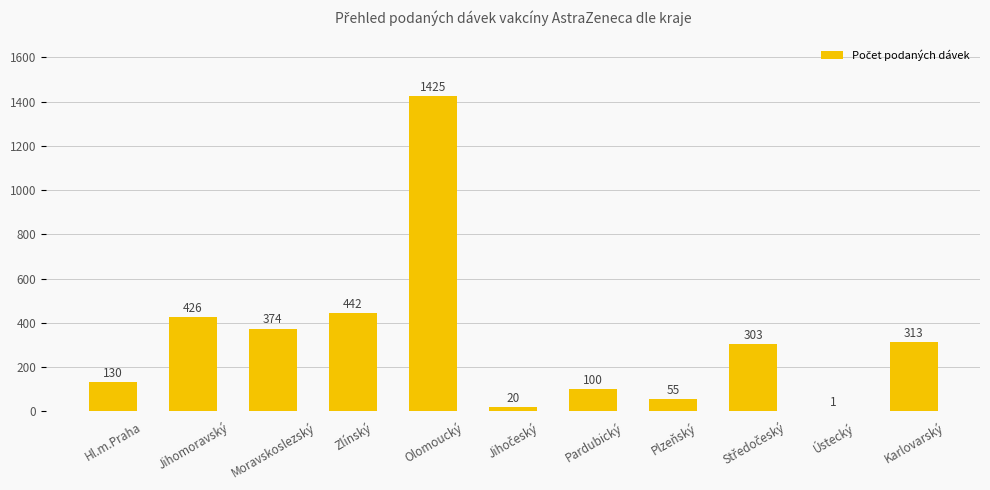

Rank the categories by value from lowest to highest.

Ústecký, Jihočeský, Plzeňský, Pardubický, Hl.m.Praha, Středočeský, Karlovarský, Moravskoslezský, Jihomoravský, Zlínský, Olomoucký